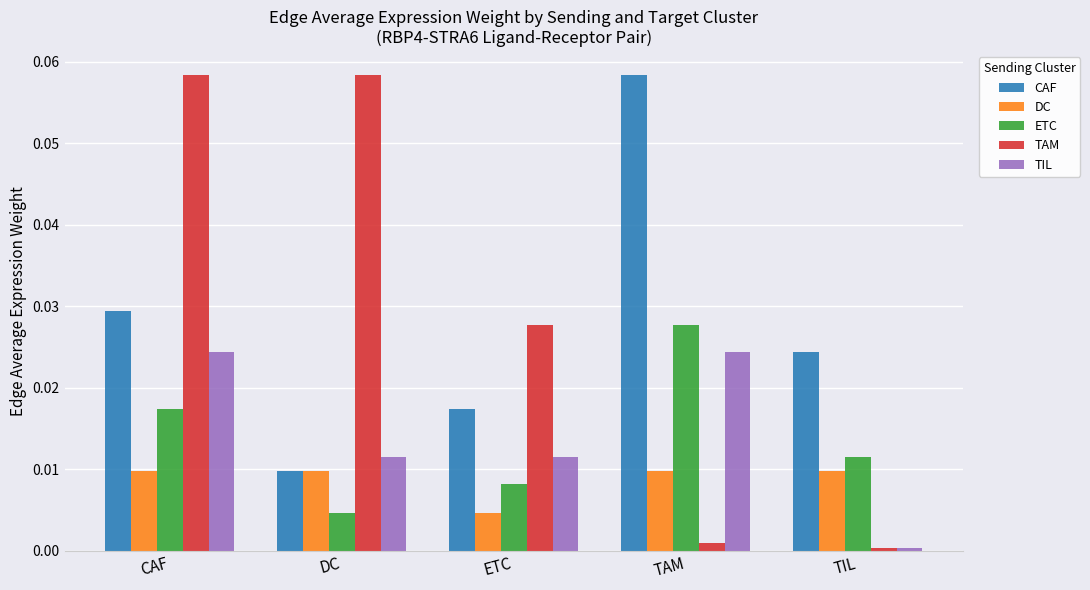

Is it true that CAF equals 0.0 at TIL?

True